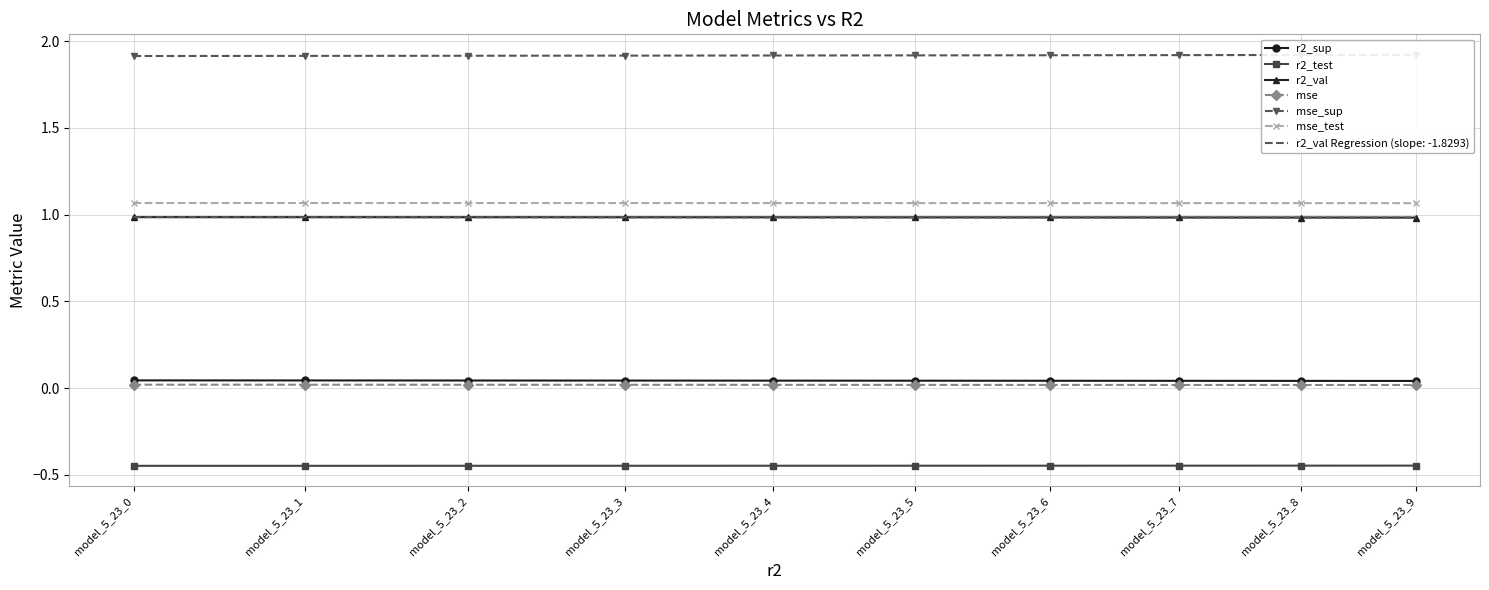

At model_5_23_5, list the series in order from largest to smallest.

mse_sup, mse_test, r2_val, r2_sup, mse, r2_test